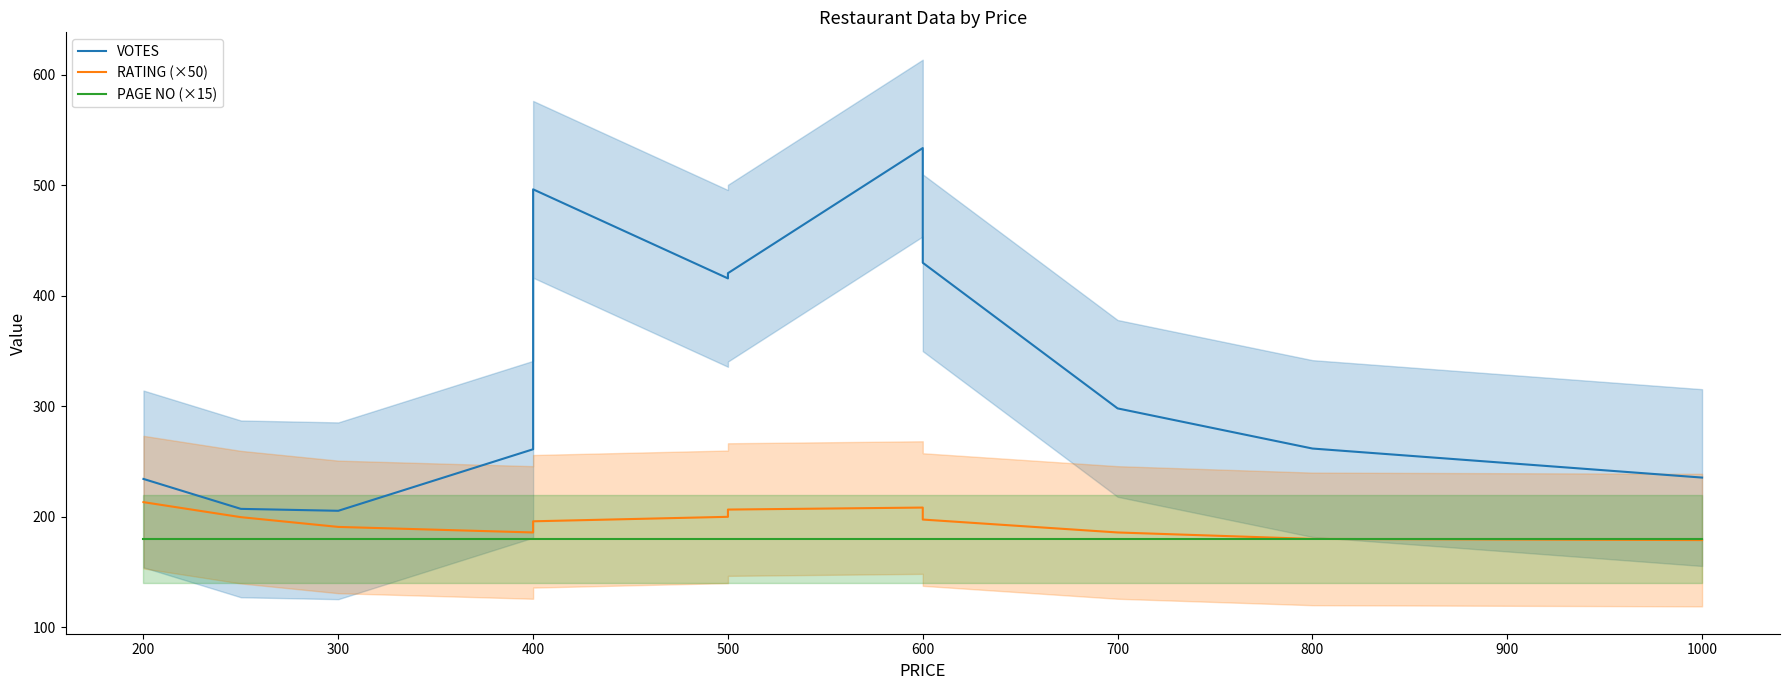

How many categories are shown in the chart?

13